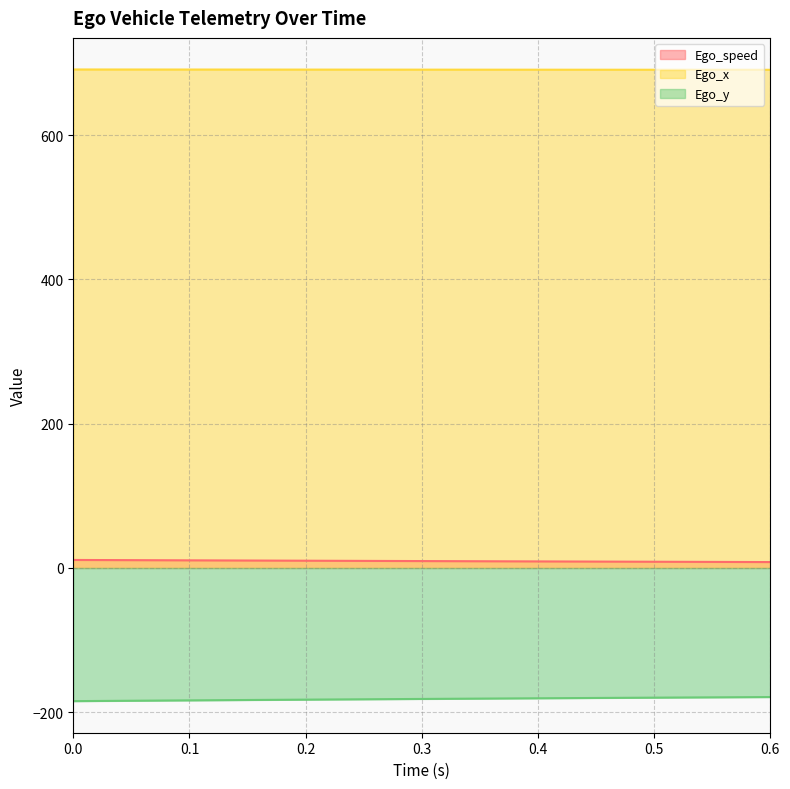

Reading left to right, what are all the values shown in this chart?

Ego_speed: 0.0=11.1	0.05=10.8	0.1=10.6	0.15=10.3	0.2=10.1	0.25=9.8	0.3=9.6	0.35=9.3	0.4=9.1	0.45=8.9	0.5=8.6	0.55=8.4	0.6=8.2
Ego_x: 0.0=691.0	0.05=691.0	0.1=690.9	0.15=690.9	0.2=690.8	0.25=690.8	0.3=690.8	0.35=690.7	0.4=690.7	0.45=690.7	0.5=690.6	0.55=690.6	0.6=690.6
Ego_y: 0.0=-184.6	0.05=-184.1	0.1=-183.5	0.15=-183.0	0.2=-182.5	0.25=-182.0	0.3=-181.5	0.35=-181.1	0.4=-180.6	0.45=-180.2	0.5=-179.8	0.55=-179.3	0.6=-178.9